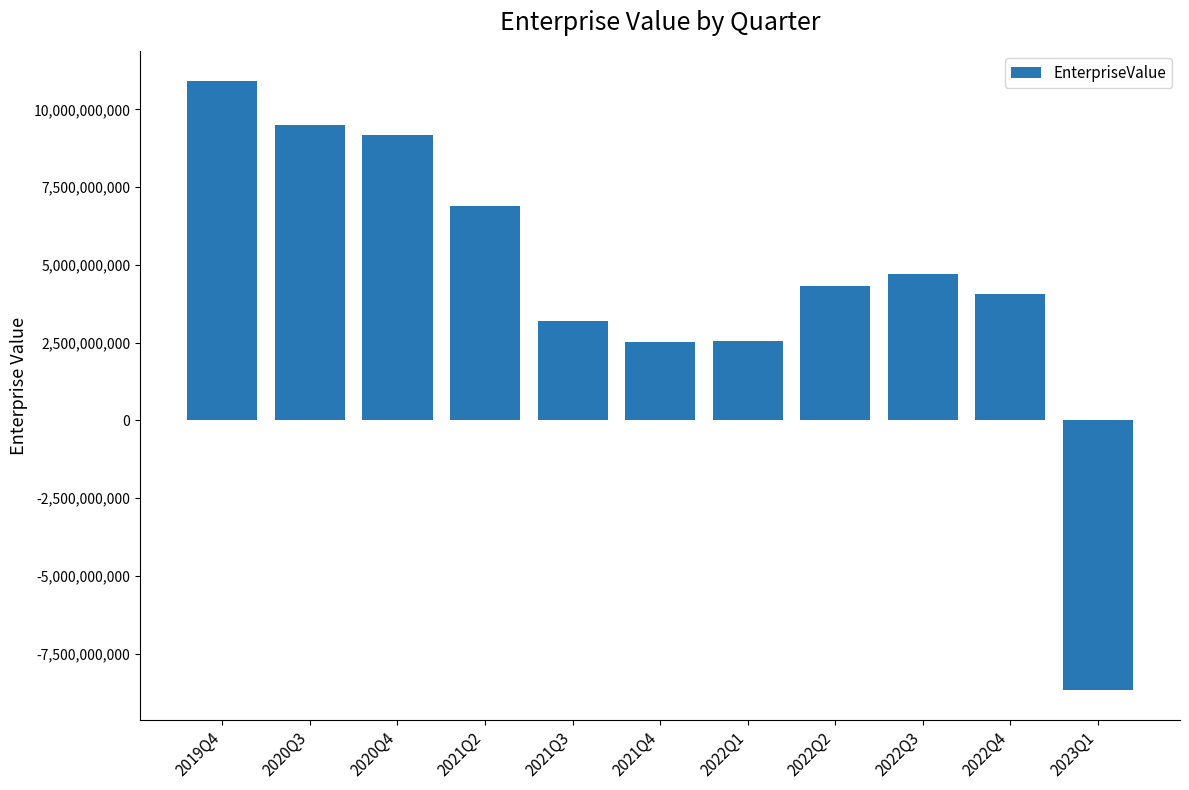

Is it true that the value at 2020Q3 is 16883016366?

False